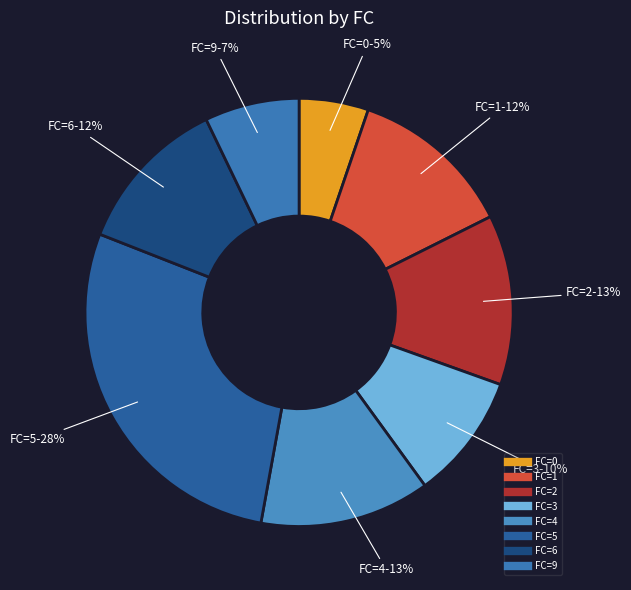

Count the number of slices in the pie.

8